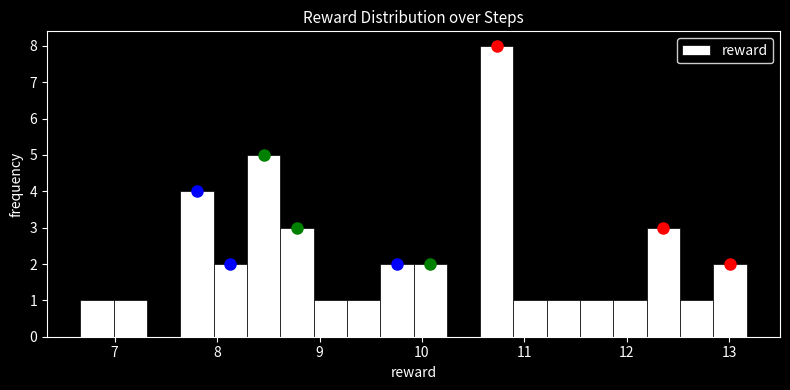

Read against the x-axis, roughly where is the centre of the tallest bar?

10.7